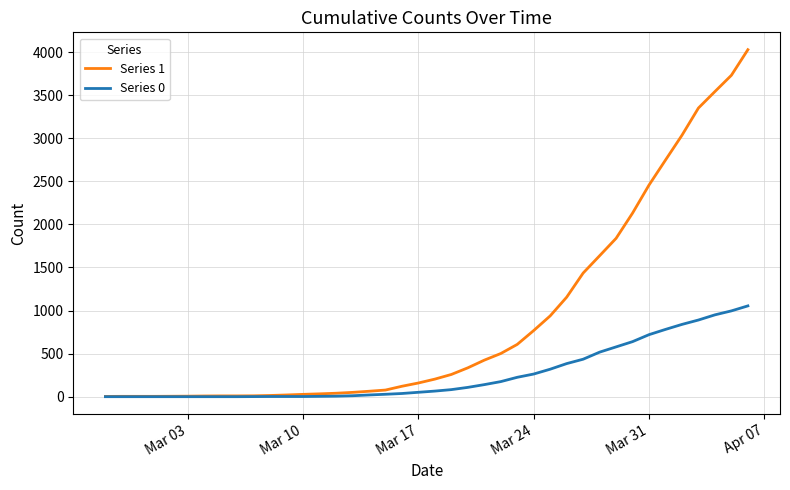

Which series has the largest range (max minus min)?

Series 1